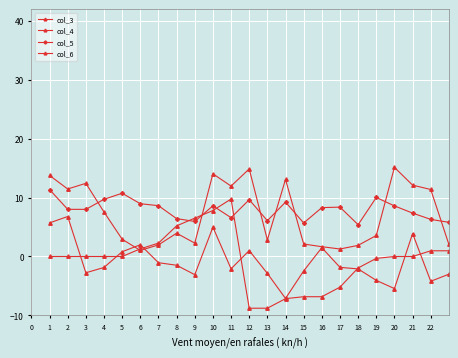

What is the value of the col_6 point at the 15th from the left?

-6.8